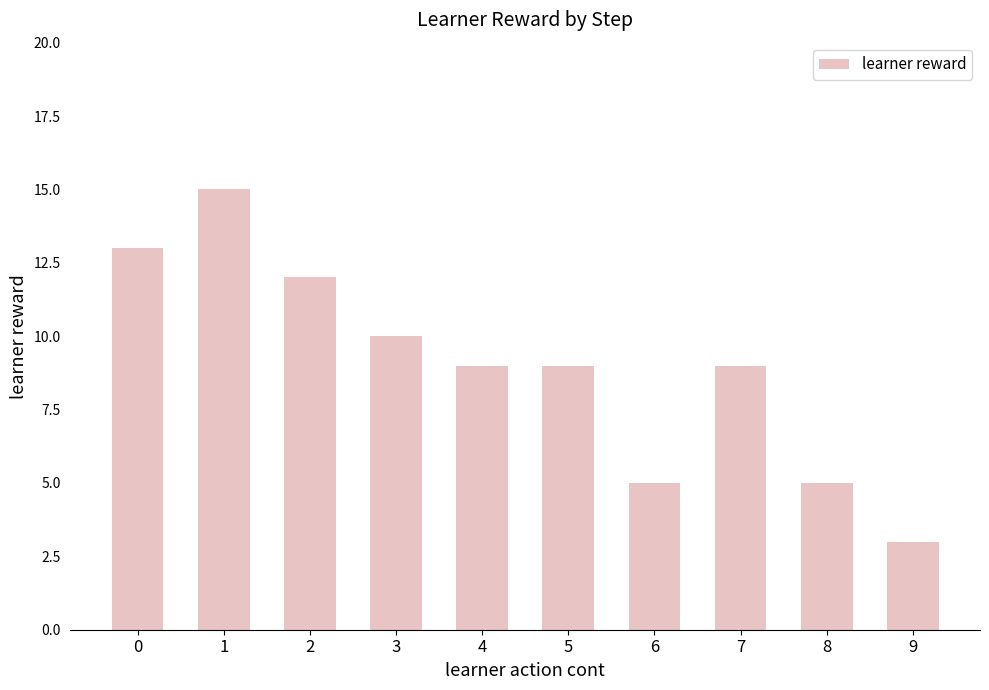

Reading right to left, extract all data points from this chart.

3	5	9	5	9	9	10	12	15	13